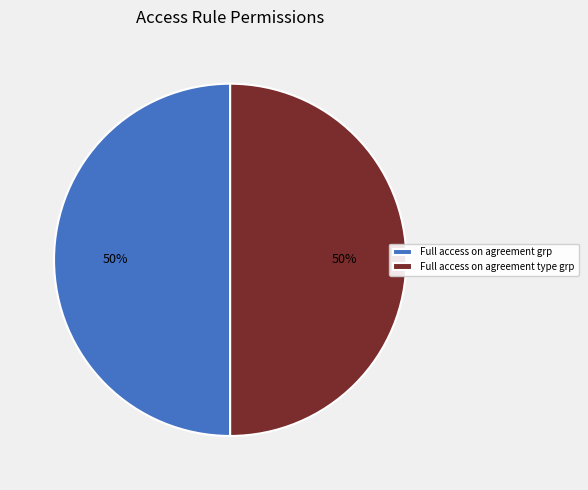

To the nearest percent, what portion does Full access on agreement grp represent?

50%